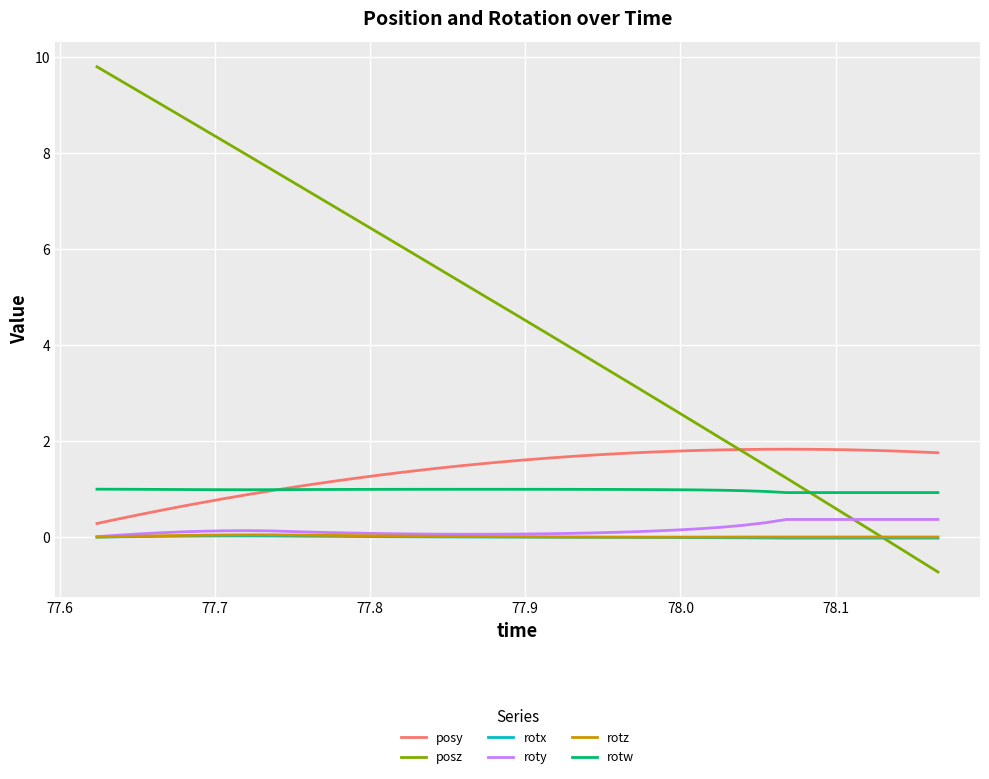

Which series has the widest spread of values?

posz